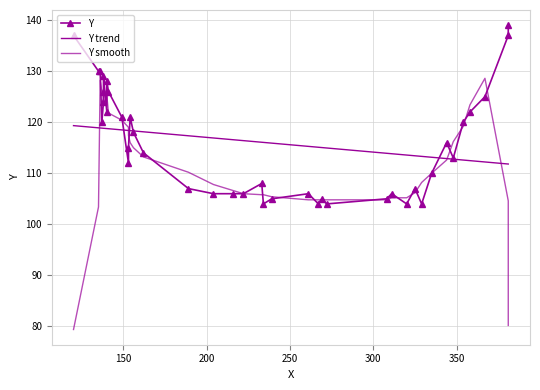

What is the sum of all values?

4642